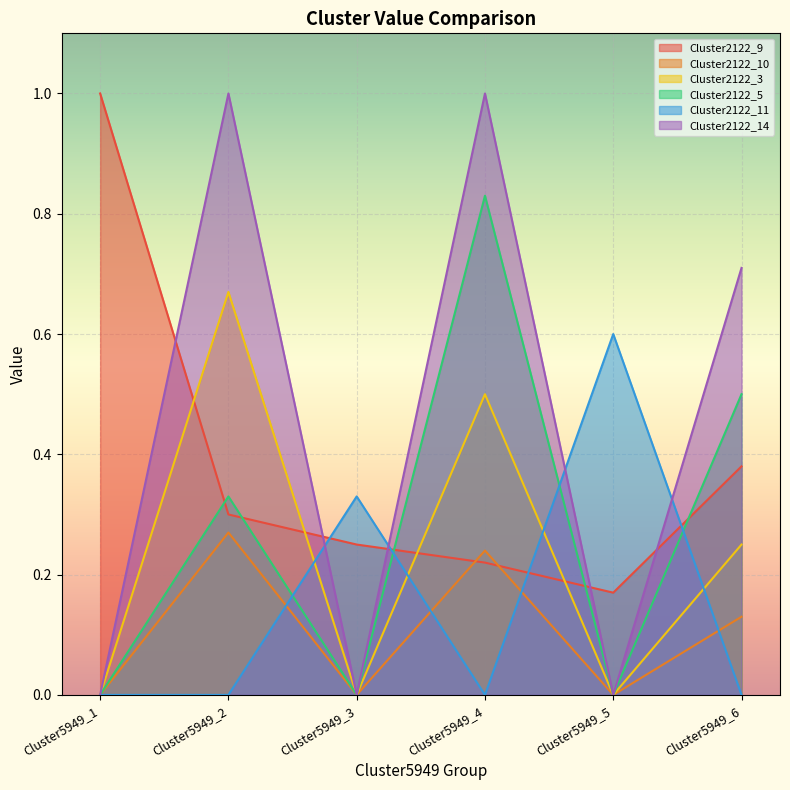

Which series has the widest spread of values?

Cluster2122_14